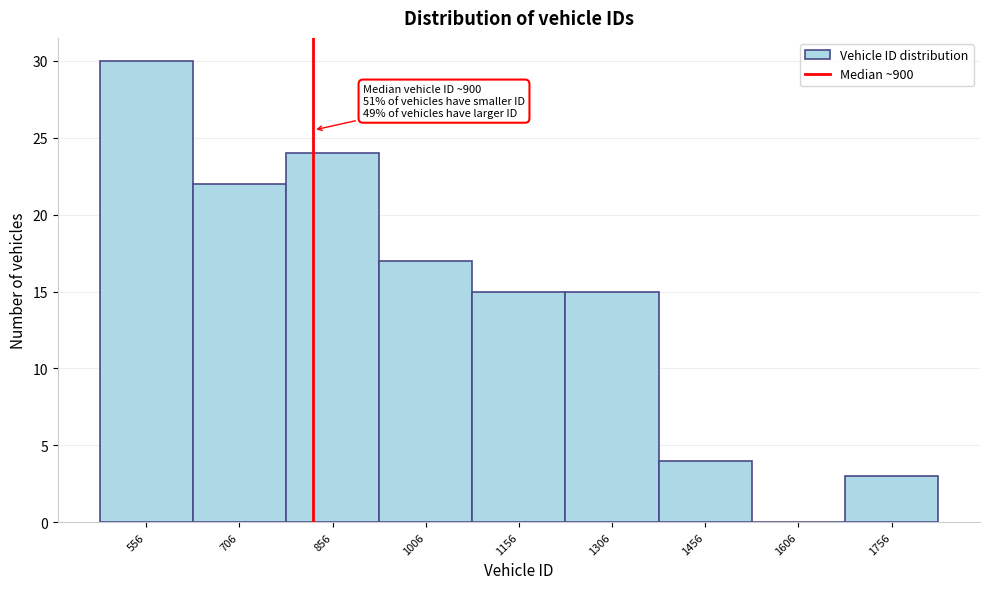

Reading right to left, extract all data points from this chart.

1756=3	1606=0	1456=4	1306=15	1156=15	1006=17	856=24	706=22	556=30